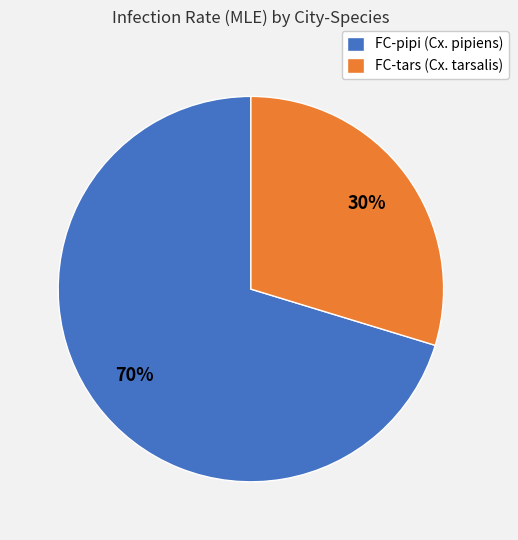

Is the sum of FC-tars (Cx. tarsalis) and FC-pipi (Cx. pipiens) greater than half?

Yes